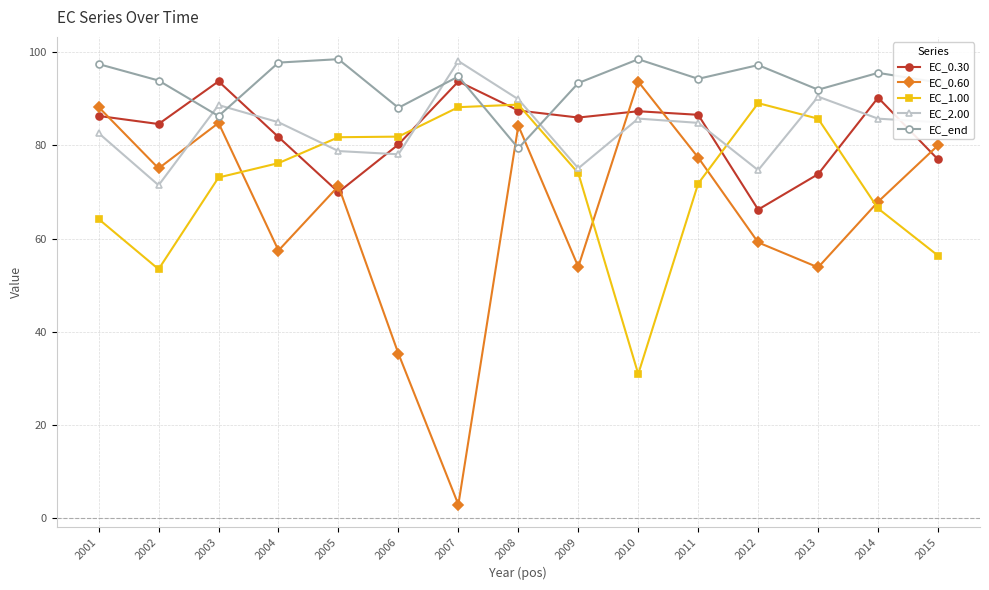

The EC_end series shows 51.5 at 2005. True or false?

False